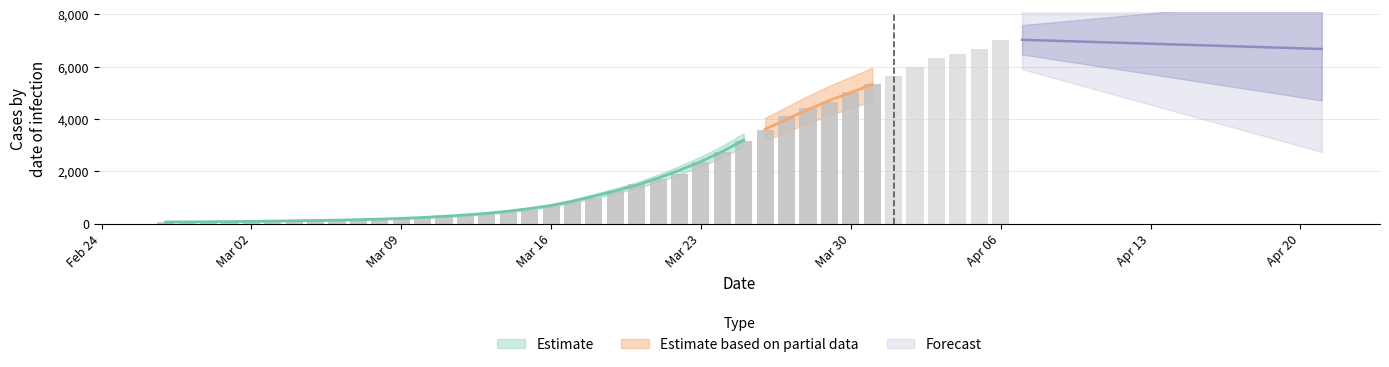

What is the value of the 17th bar from the left?

455